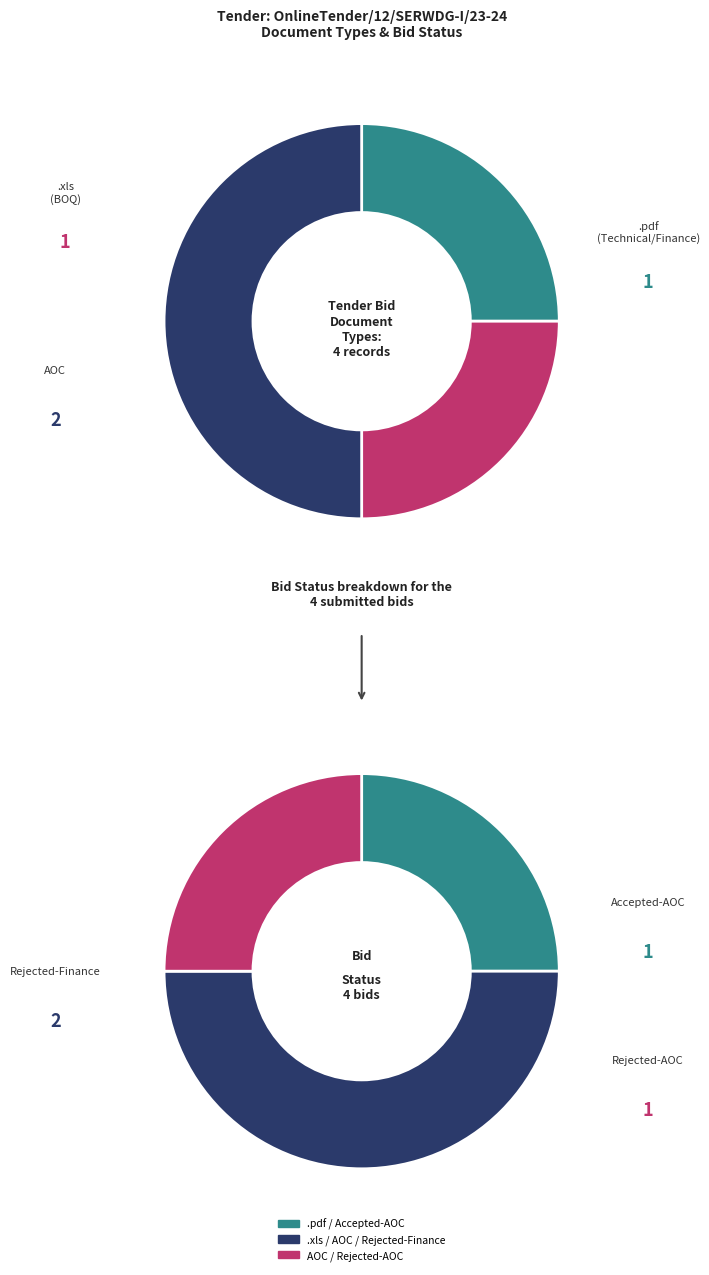

Between .xls and AOC, which is larger?

AOC